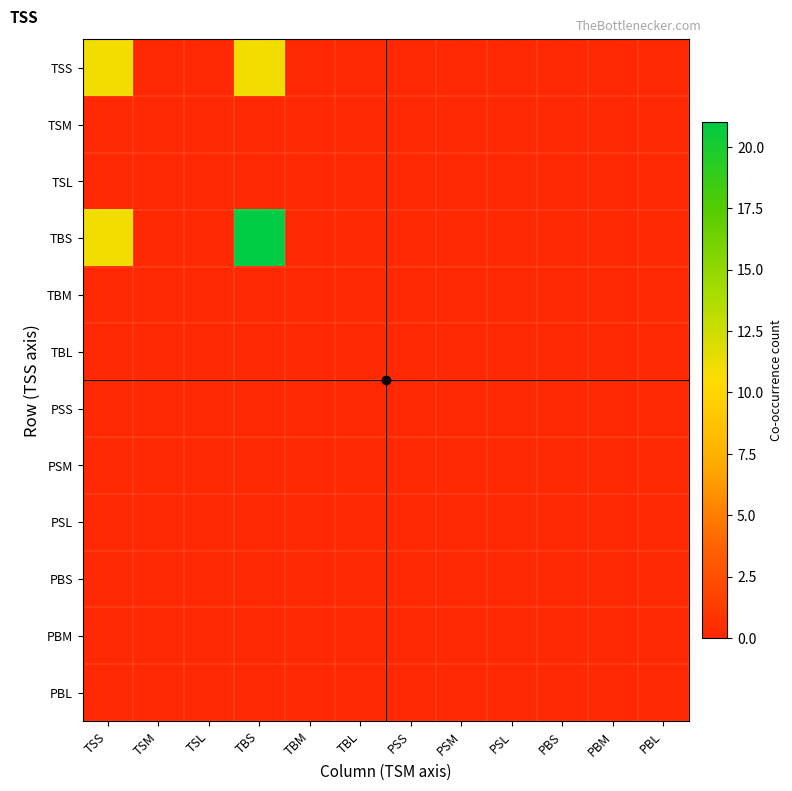

Between TSM and PSM, which is larger?

TSM